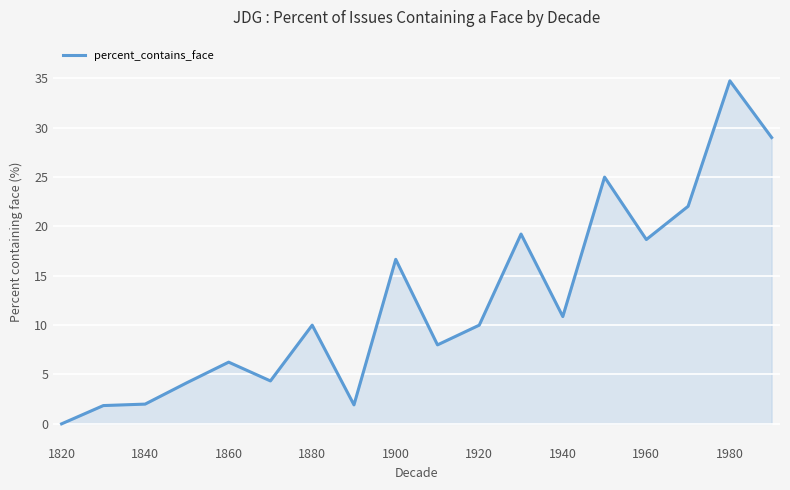

What is the difference between the maximum and minimum values?

34.8